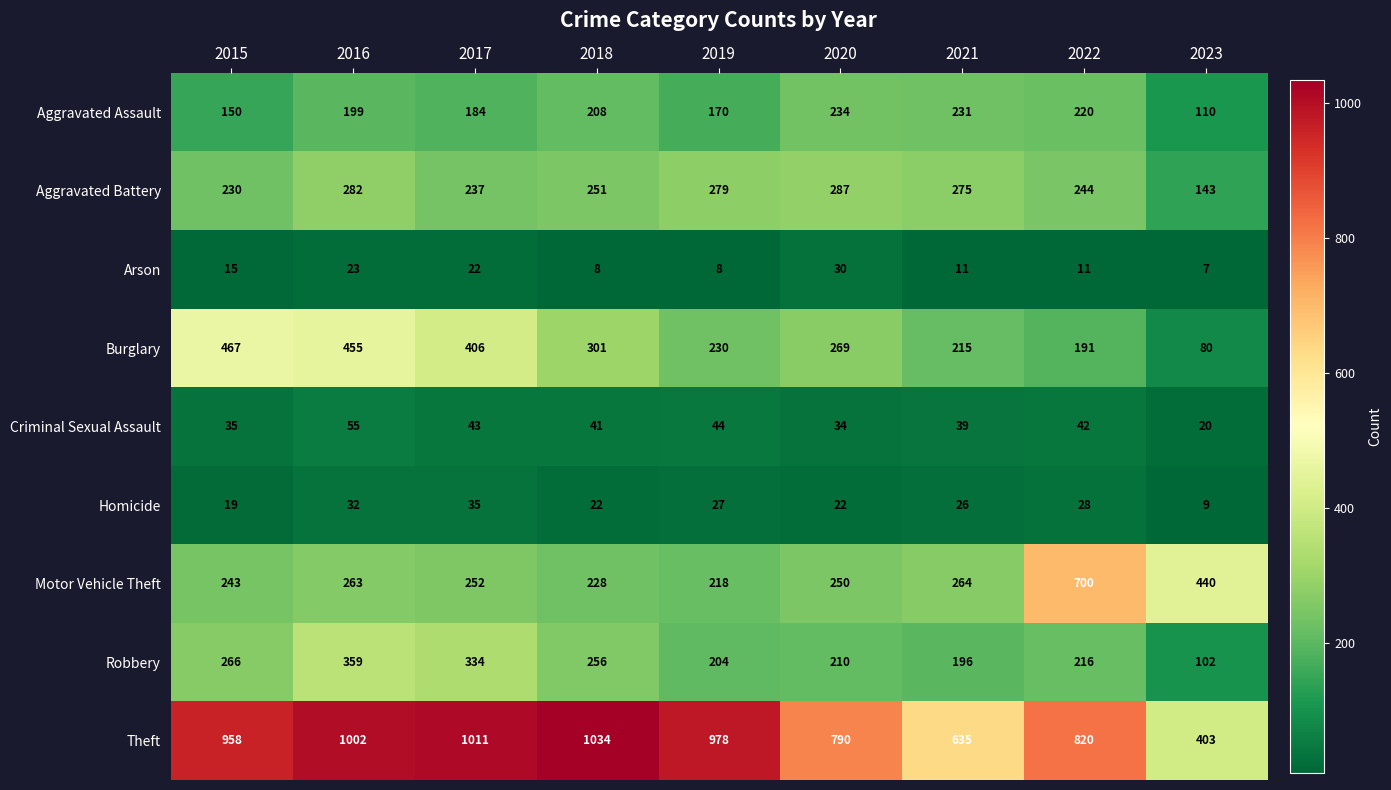

The value of Aggravated Assault at 2016 is 42. True or false?

False